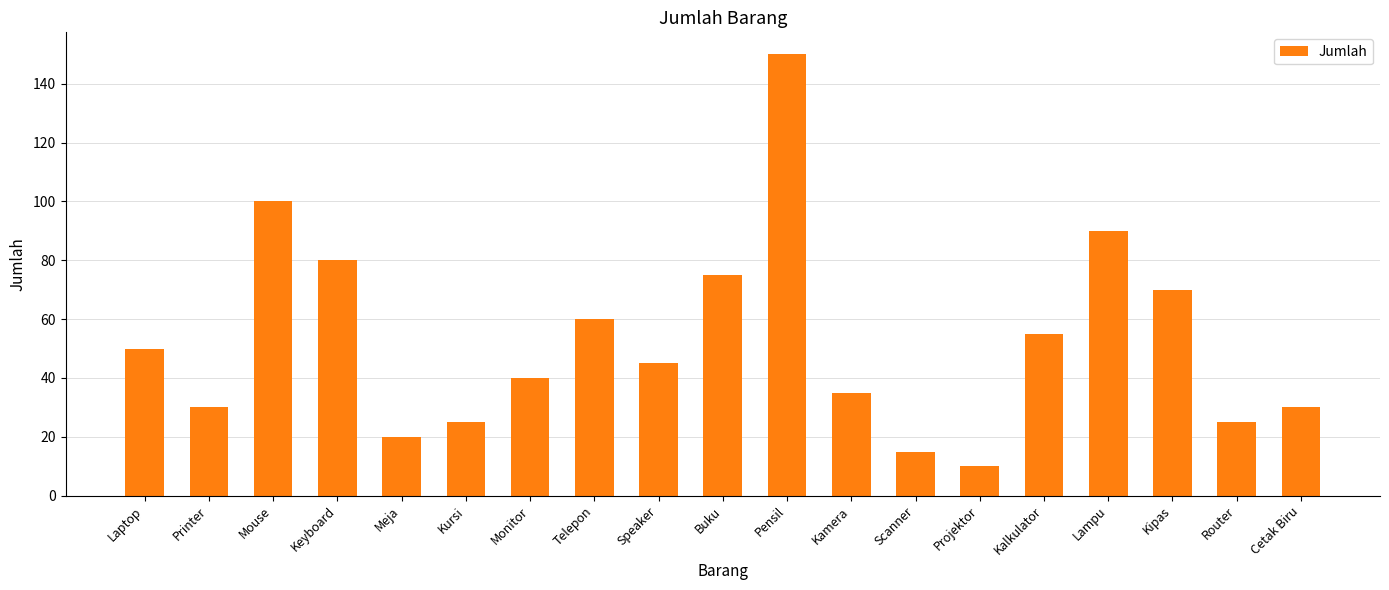

What is the sum of all values?

1005